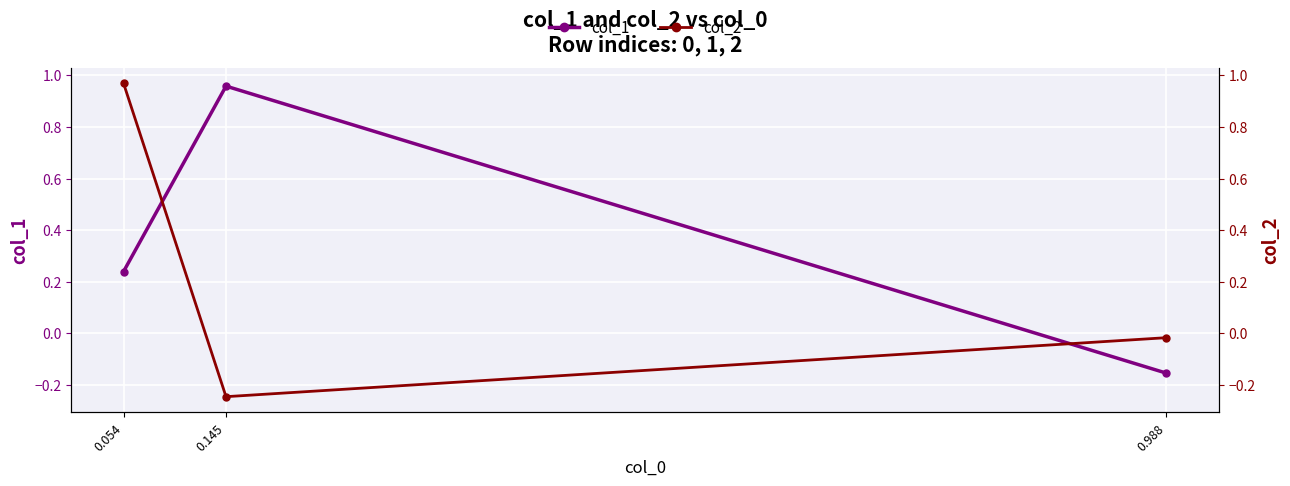

How many values in the col_1 series exceed 0?

2